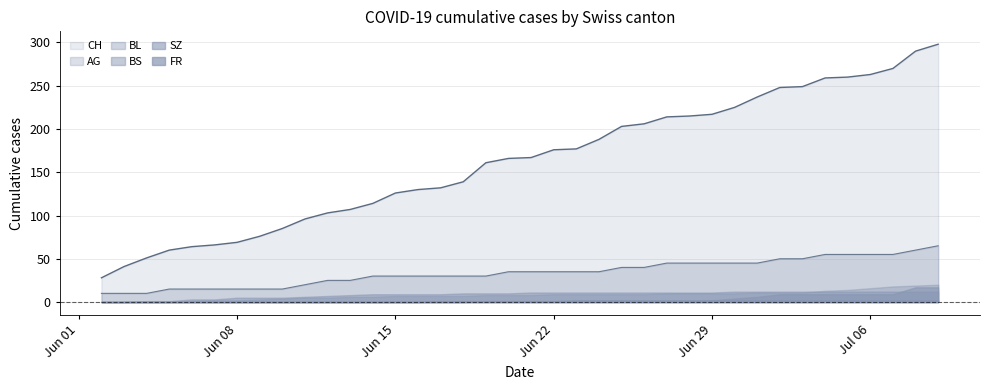

True or false: FR and BL intersect in this chart.

False